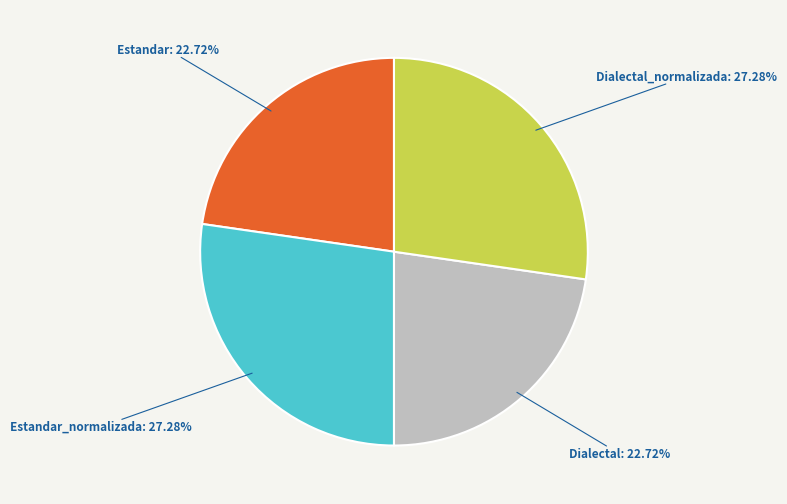

Is there a majority slice in this chart?

No